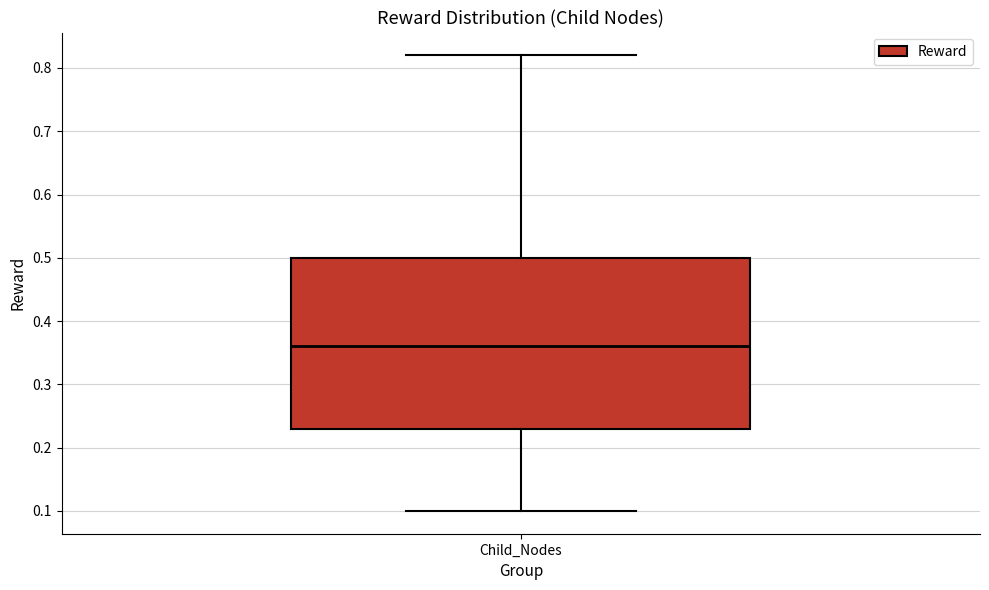

Where is the upper edge of the box for Child_Nodes on the y-axis? The values are not printed on the chart, so give them approximately, as read against the axis.

0.50